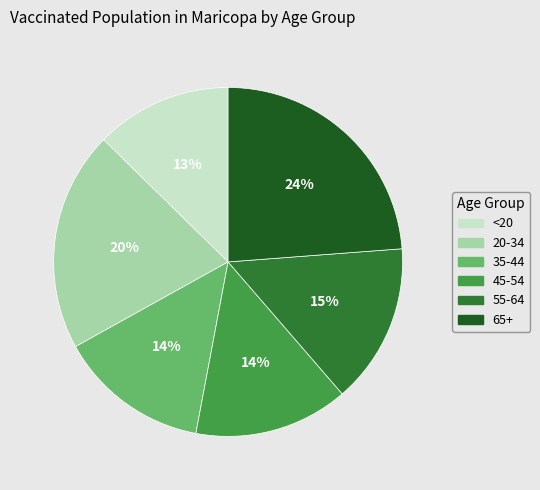

True or false: 35-44 accounts for 14% of the total.

True